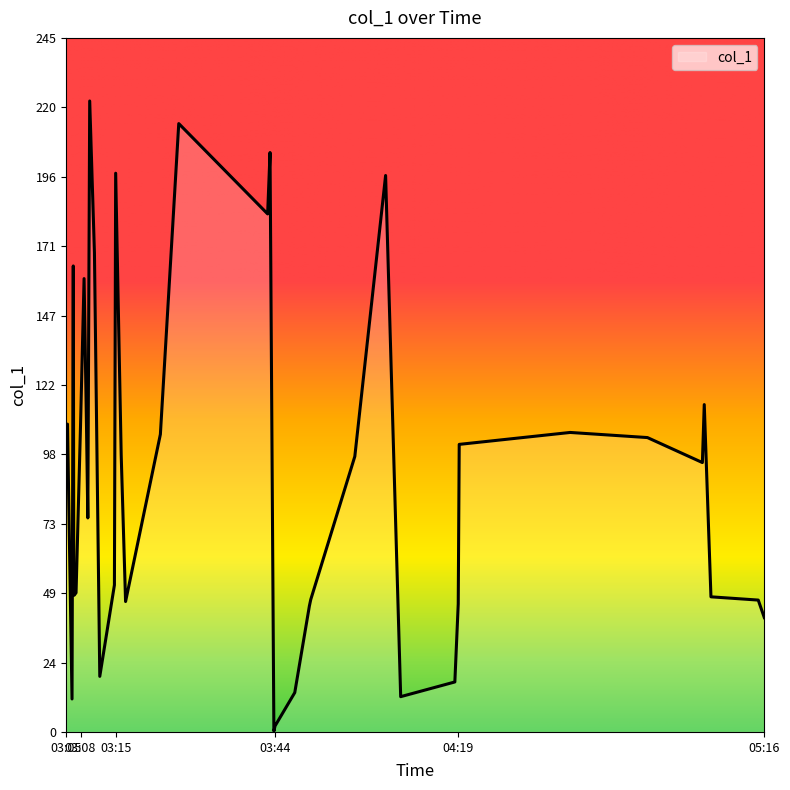

How many values exceed 97?

20